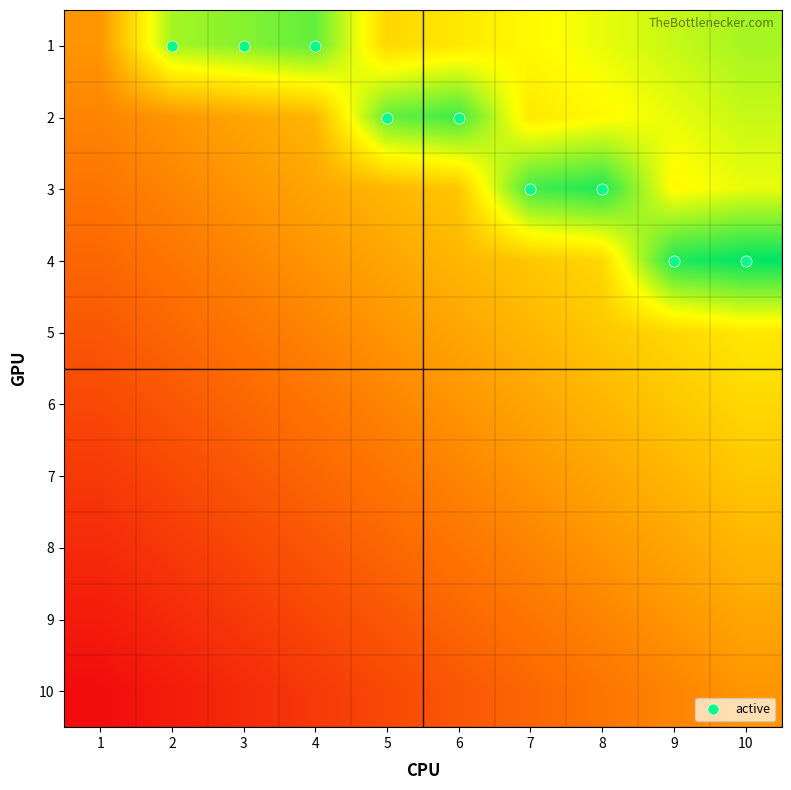

Which label corresponds to the smallest value in the chart?

1